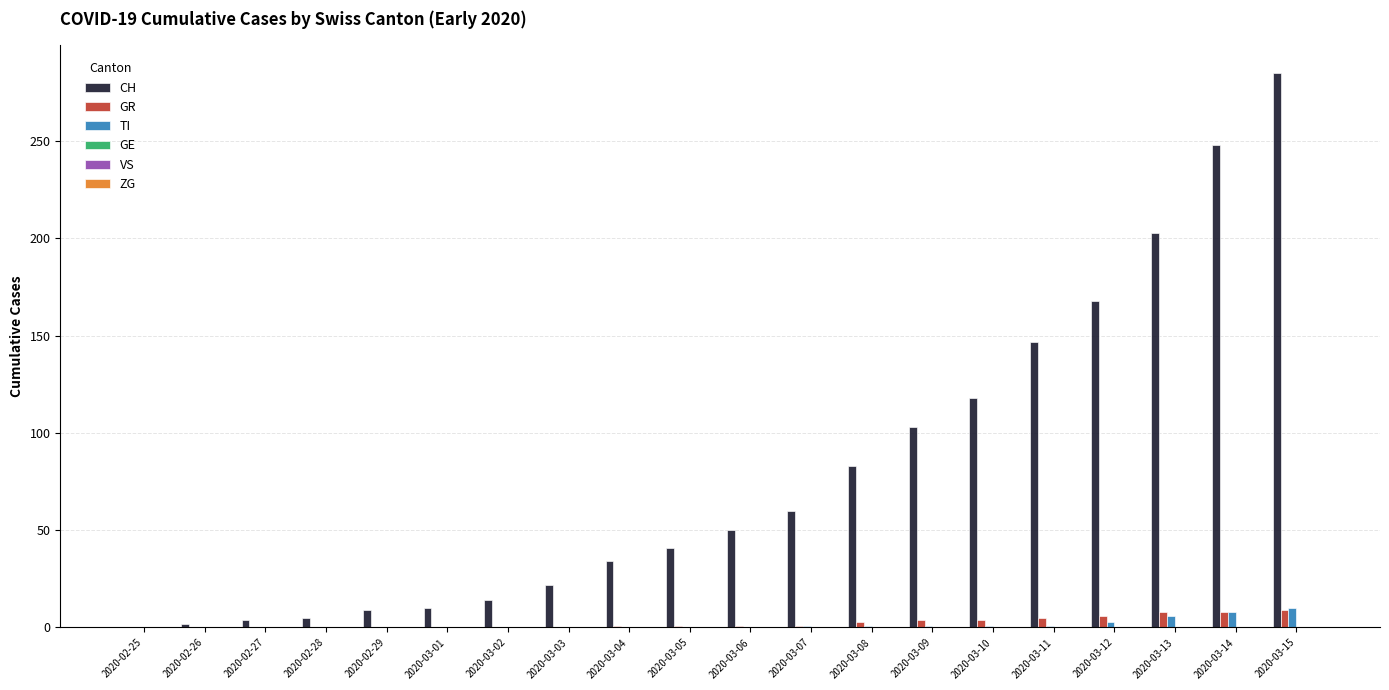

What is the total value across all series at 2020-02-28?

5